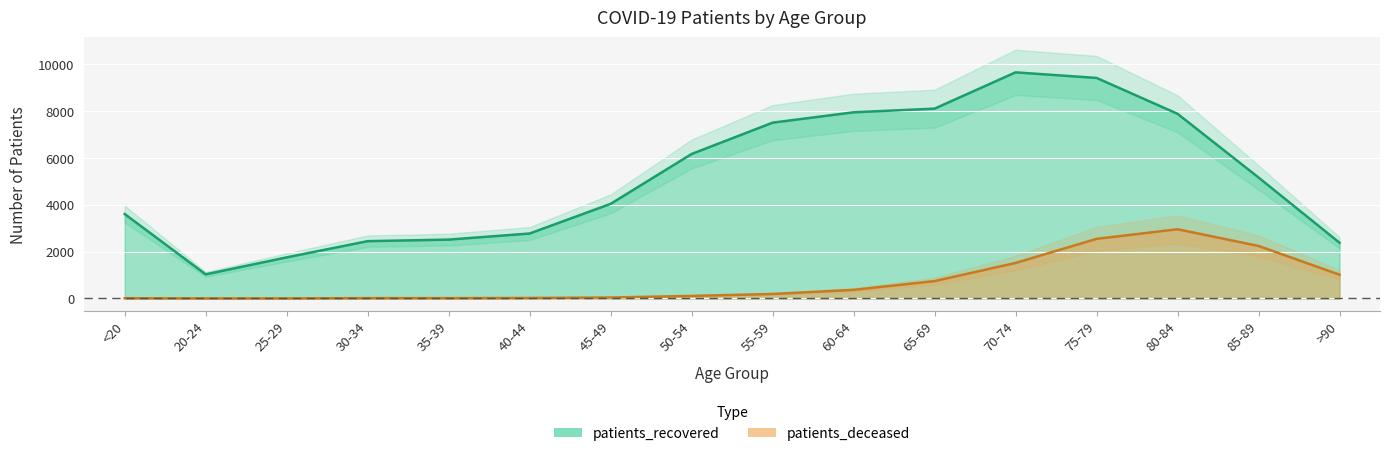

The value of patients_recovered at 25-29 is 2349. True or false?

False